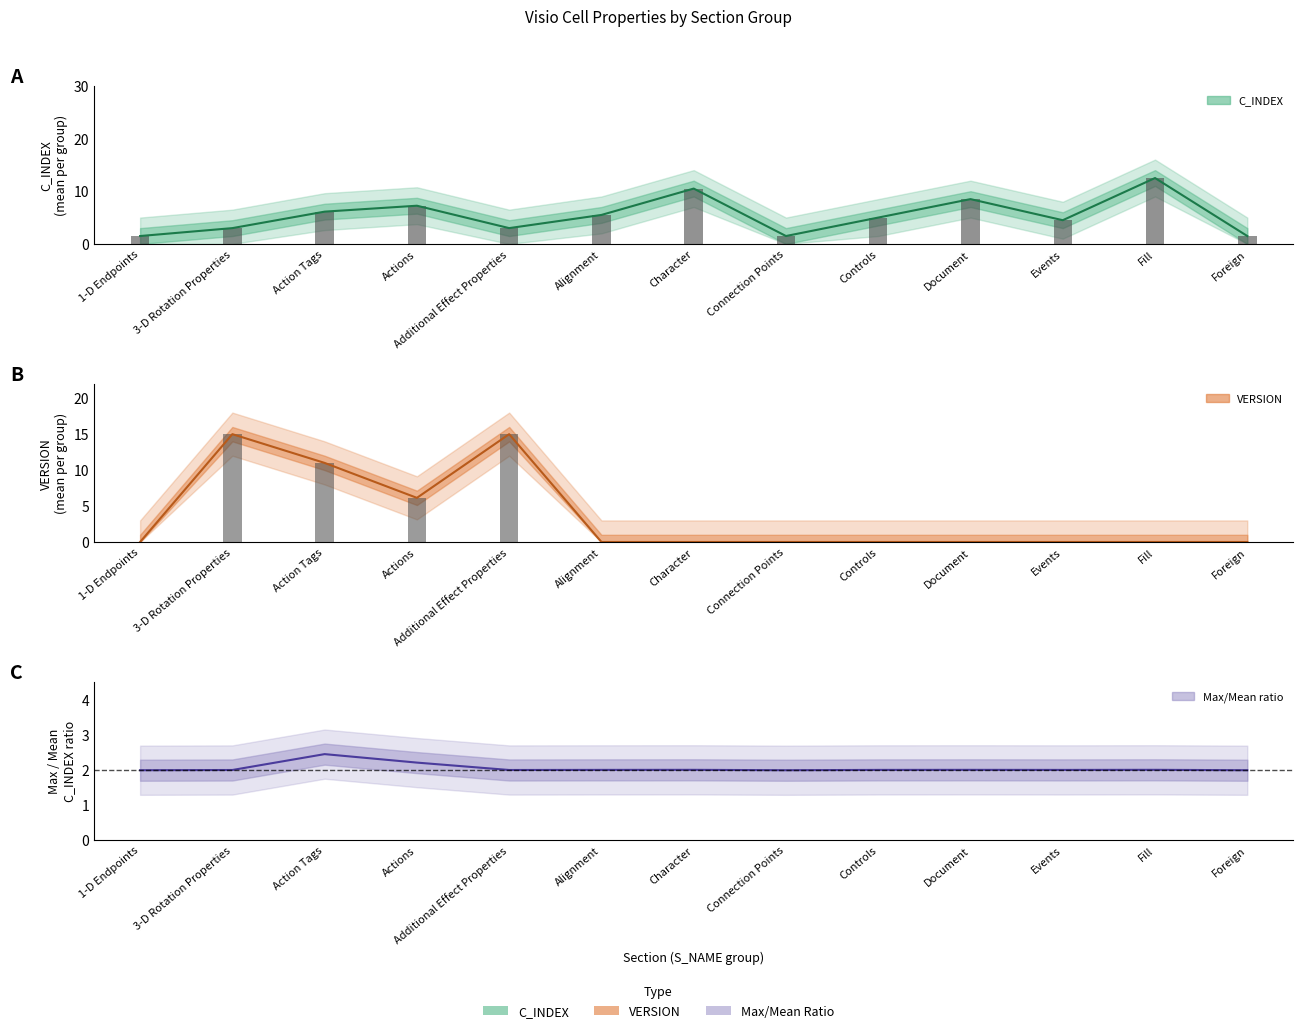

Which series has the widest spread of values?

VERSION_mean